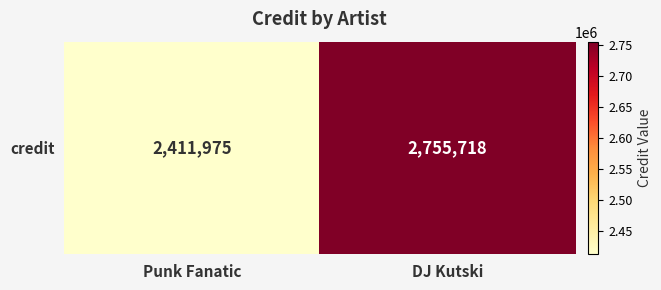

Is it true that the value at DJ Kutski is 843616?

False